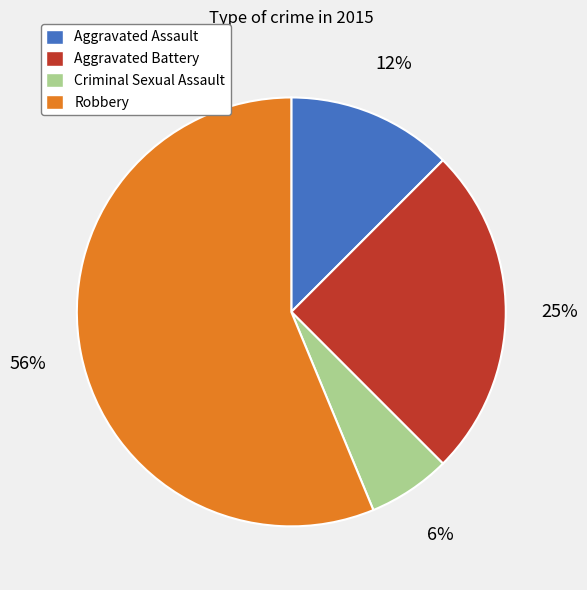

Does Aggravated Assault account for over 50% of the chart?

No